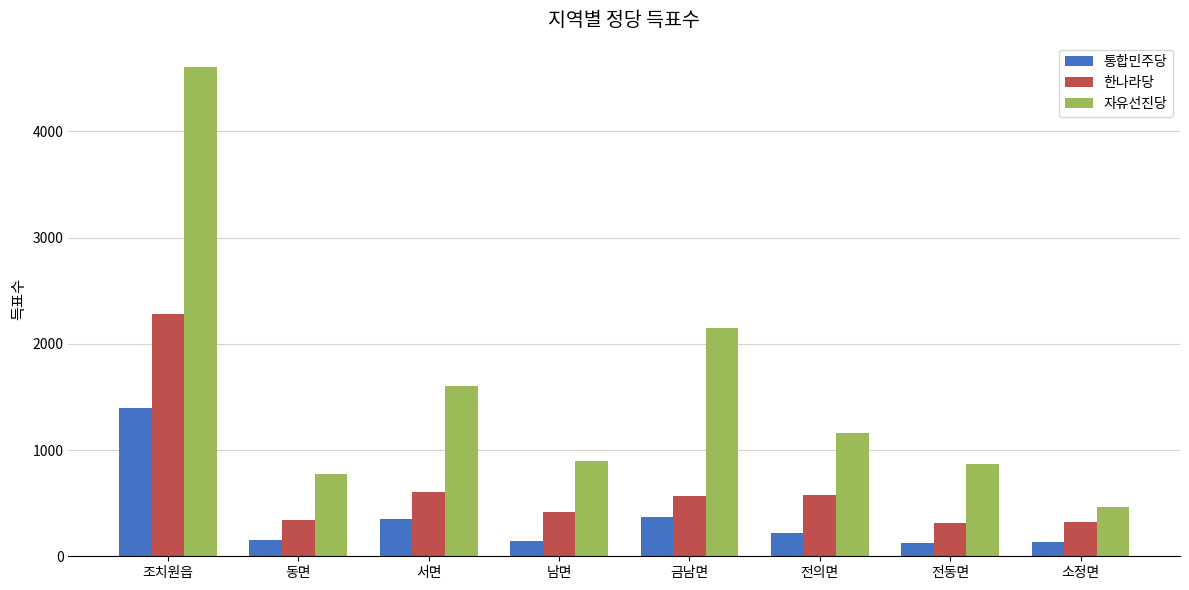

Is the value of 한나라당 at 동면 greater than the value of 통합민주당 at 남면?

Yes